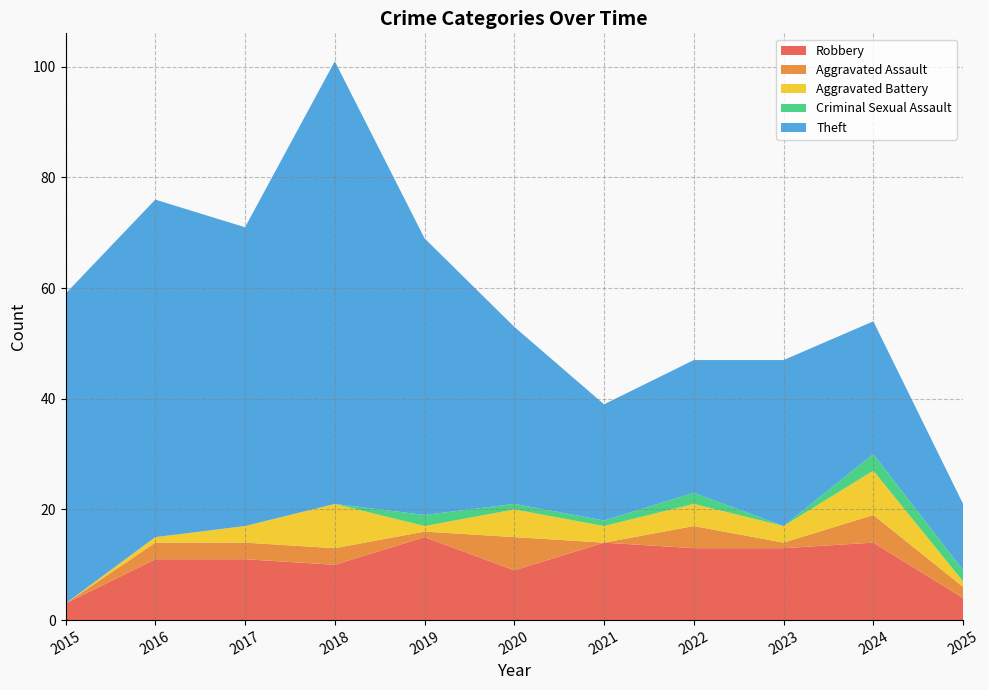

At which category is the sum across all series the highest?

2018